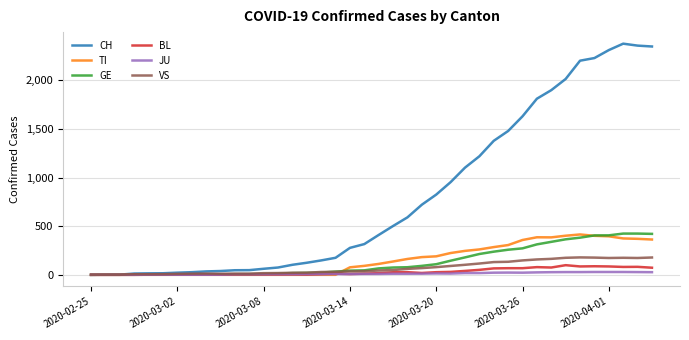

Which series has the largest total across all categories?

CH